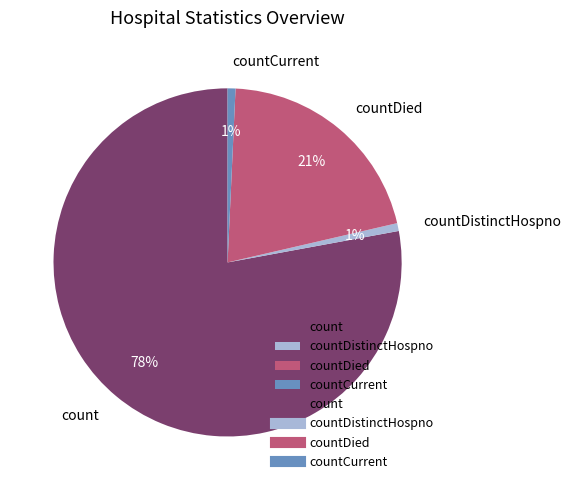

Count the number of slices in the pie.

4